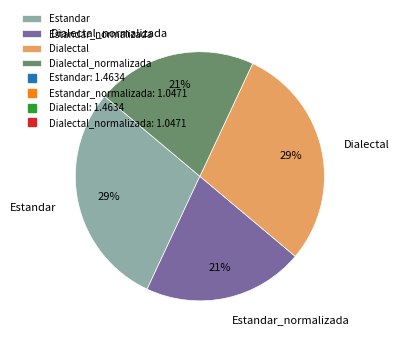

To the nearest percent, what is the average slice percentage?

25%